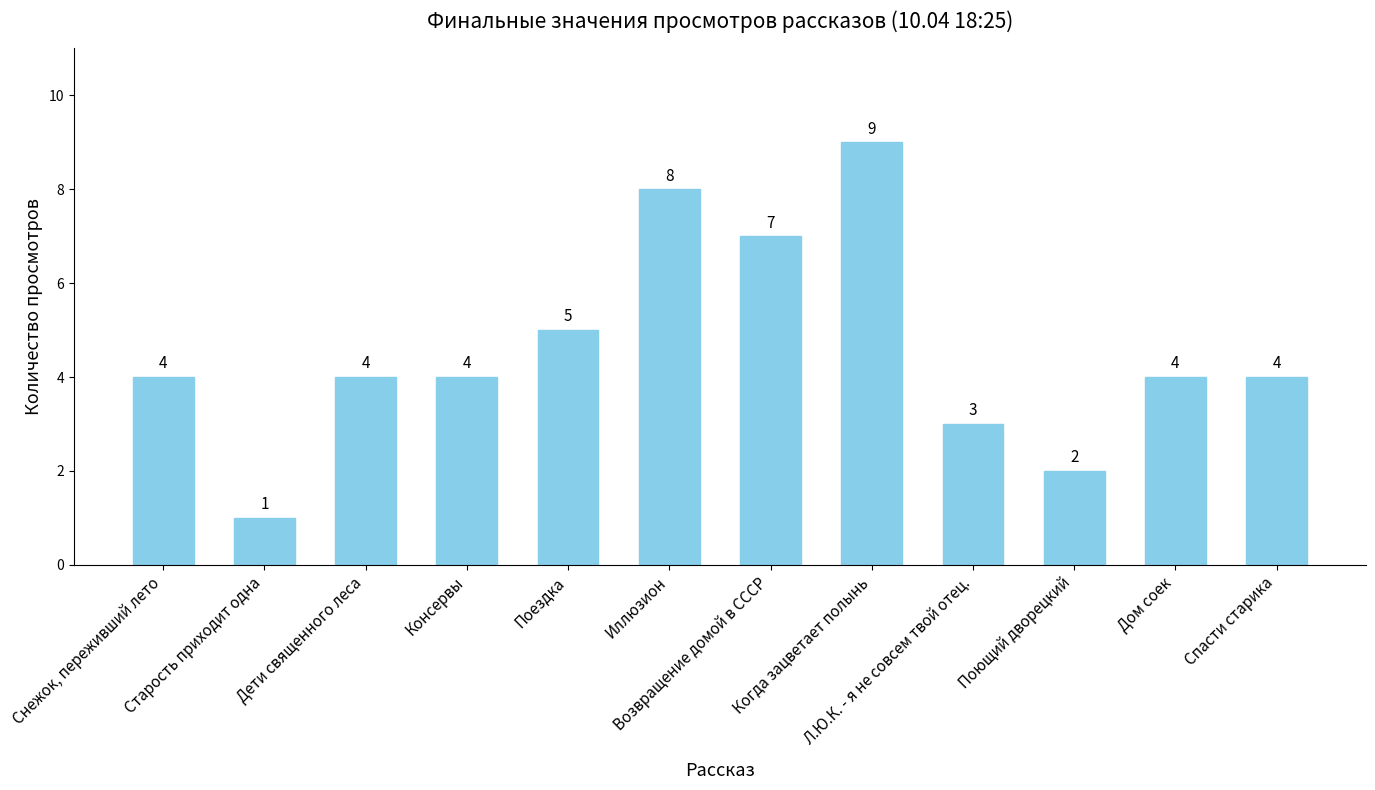

What position from the left is Л.Ю.К. - я не совсем твой отец.?

9